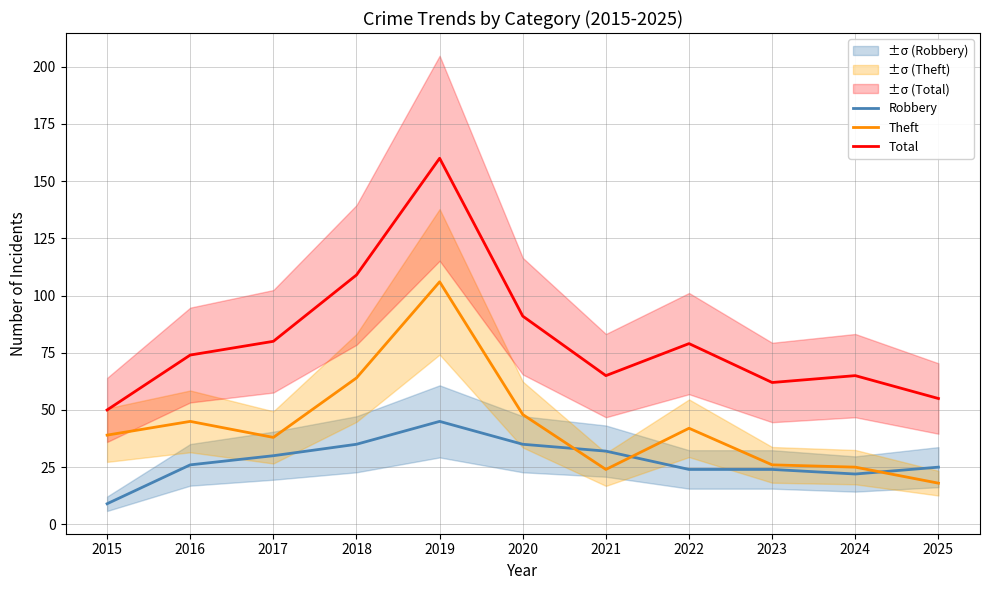

What is the difference between the highest and lowest values at 2024?

43